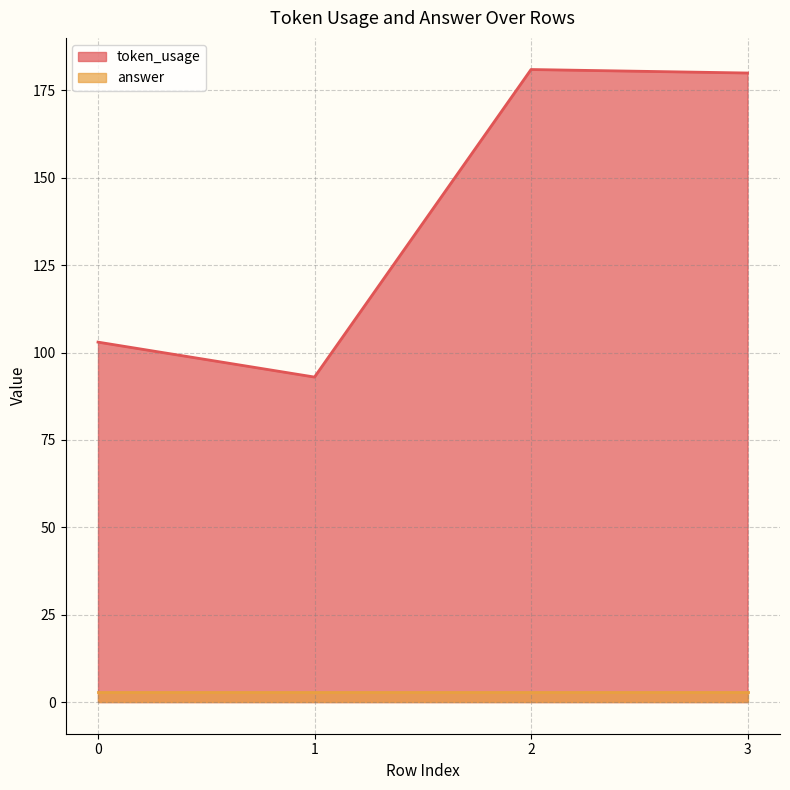

What is the difference between the values at 1 and 3?

87